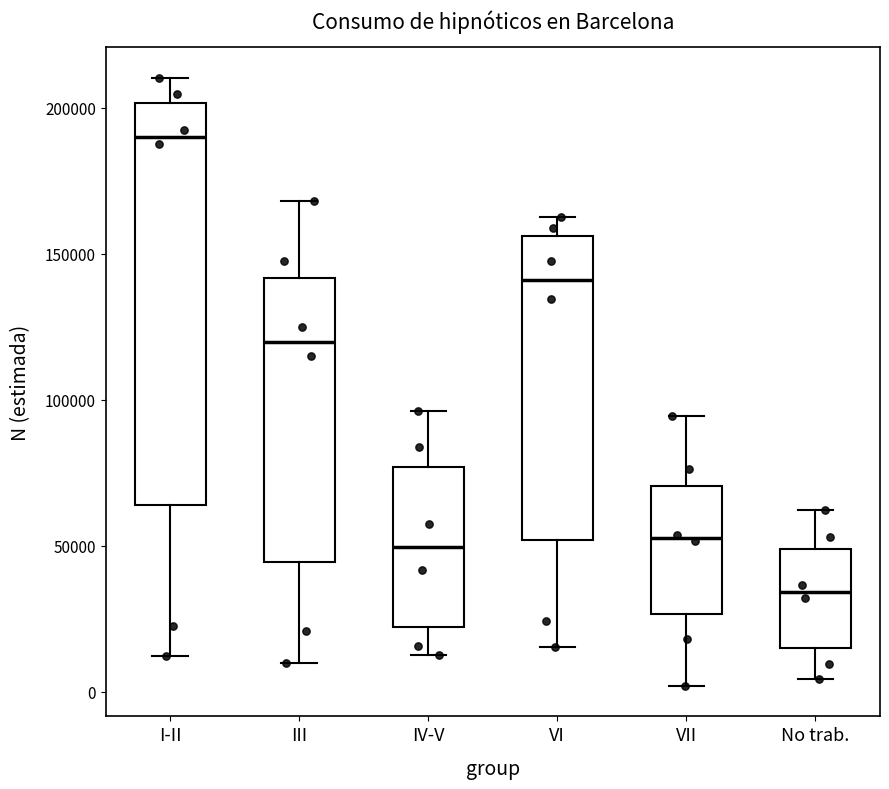

Where does the median line of the box for I-II sit on the y-axis? The values are not printed on the chart, so give them approximately, as read against the axis.

190000